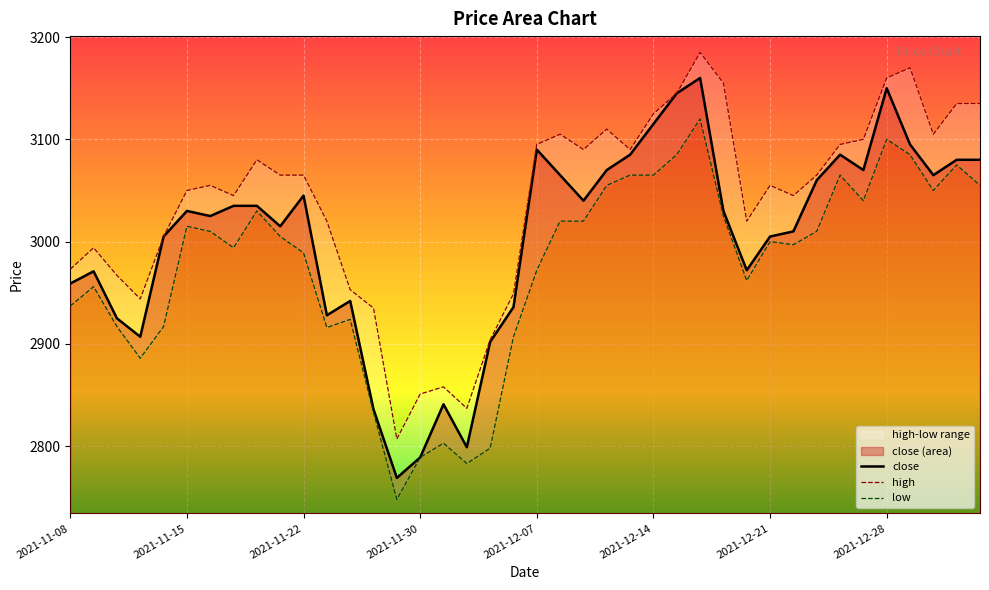

What is the spread (max minus min) of values at 2021-12-20?

58